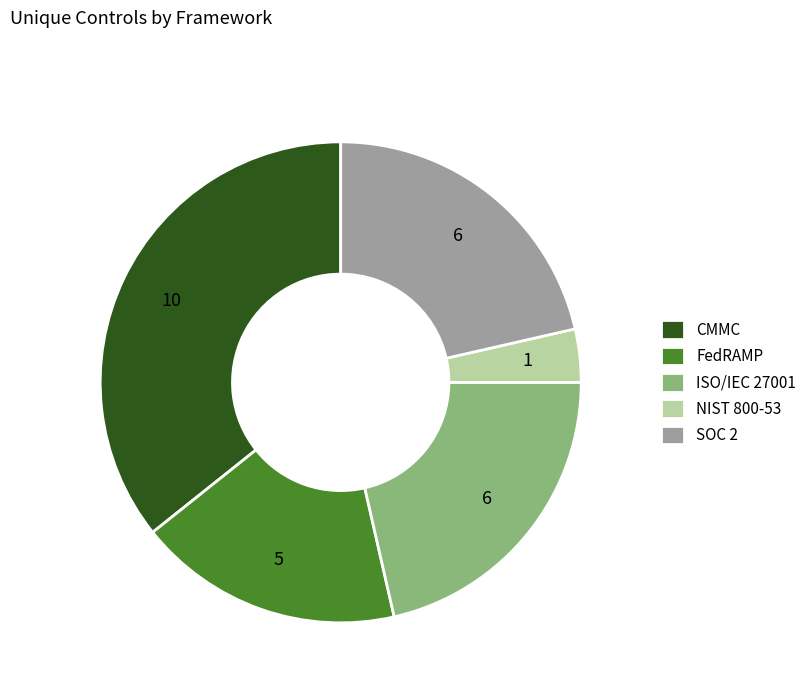

True or false: ISO/IEC 27001 accounts for 21% of the total.

True